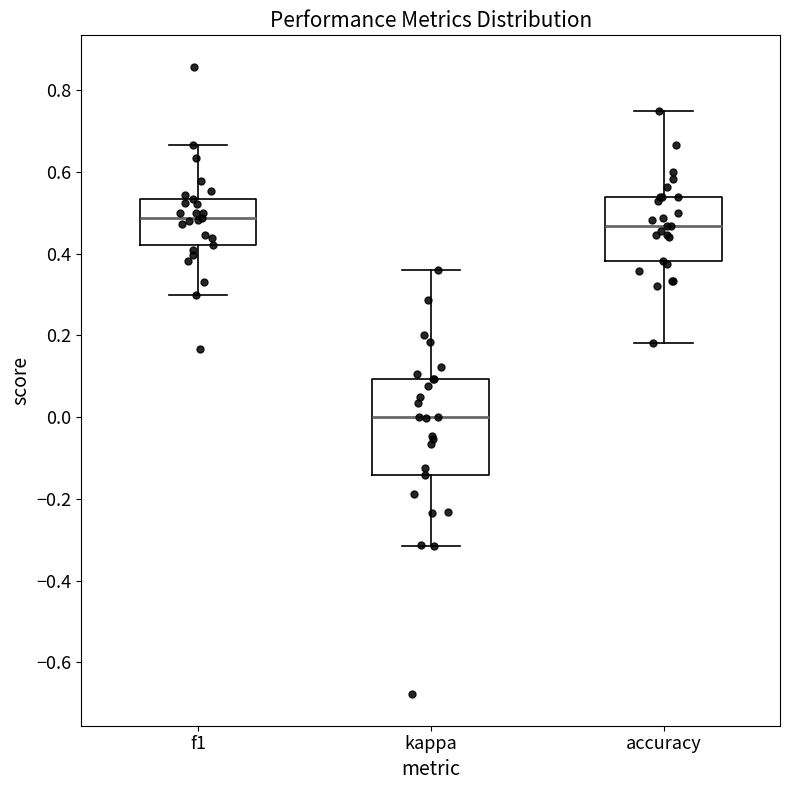

Comparing the boxes themselves (not the whiskers), which one is the tallest?

kappa